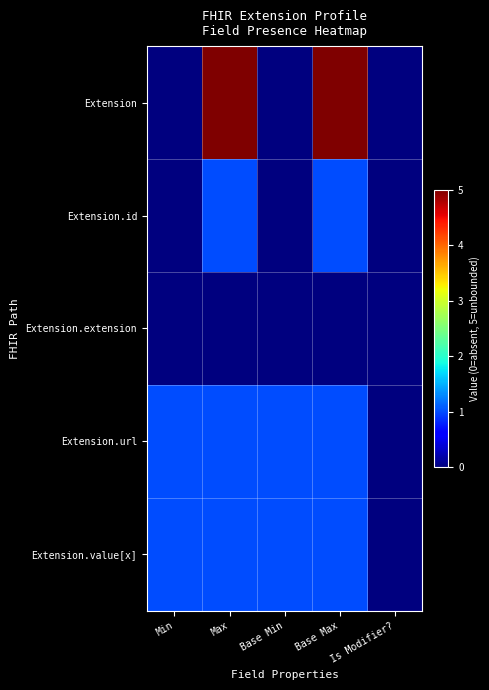

What is the difference between the highest and lowest values at Max?

5